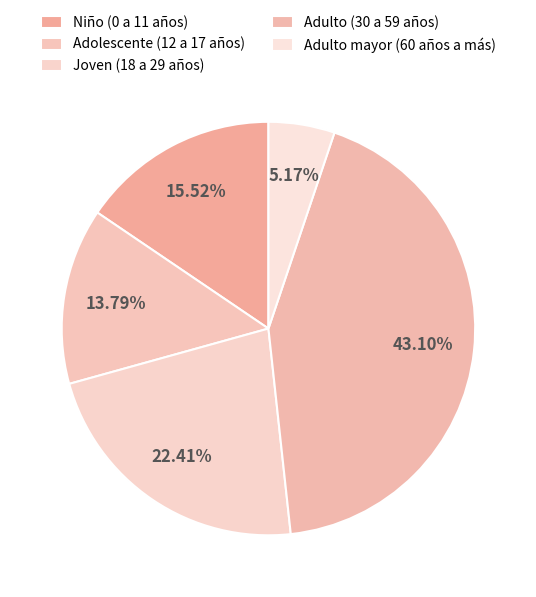

How many slices are in this pie chart?

5